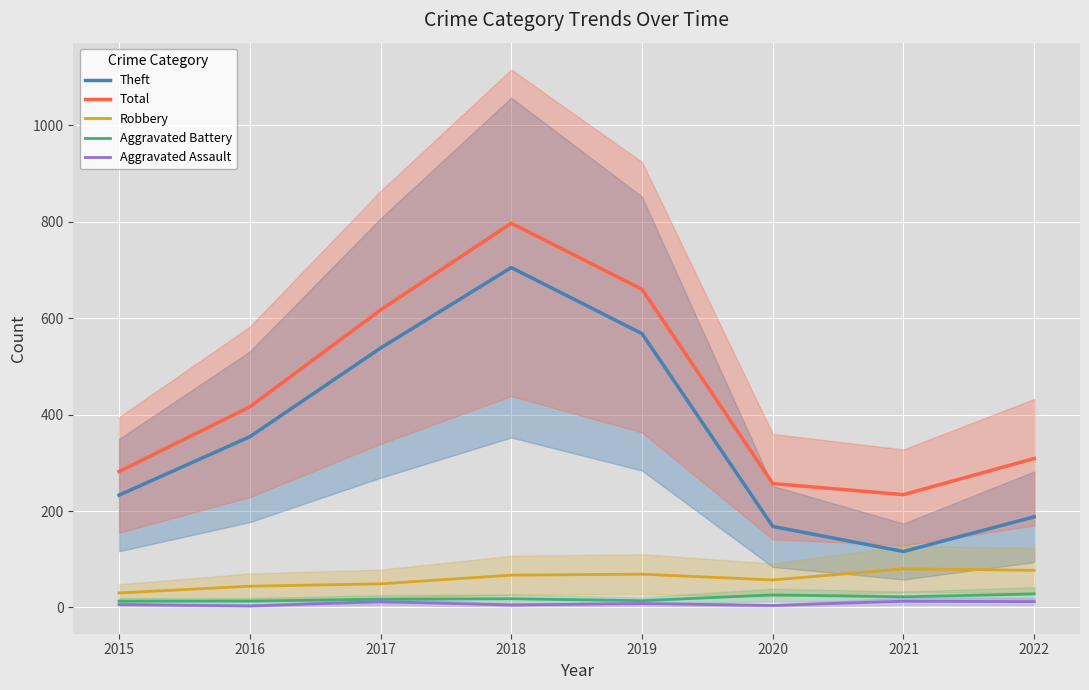

At which label is Robbery closest to 55?

2020